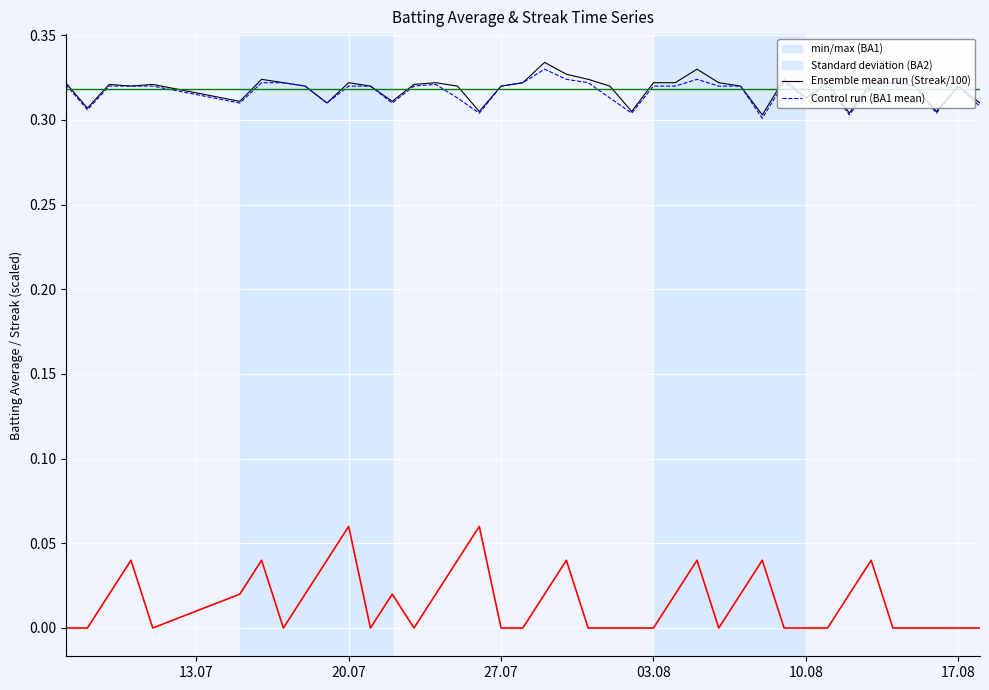

What is the value of the Batting Average2 point at the 18th from the left?

0.3